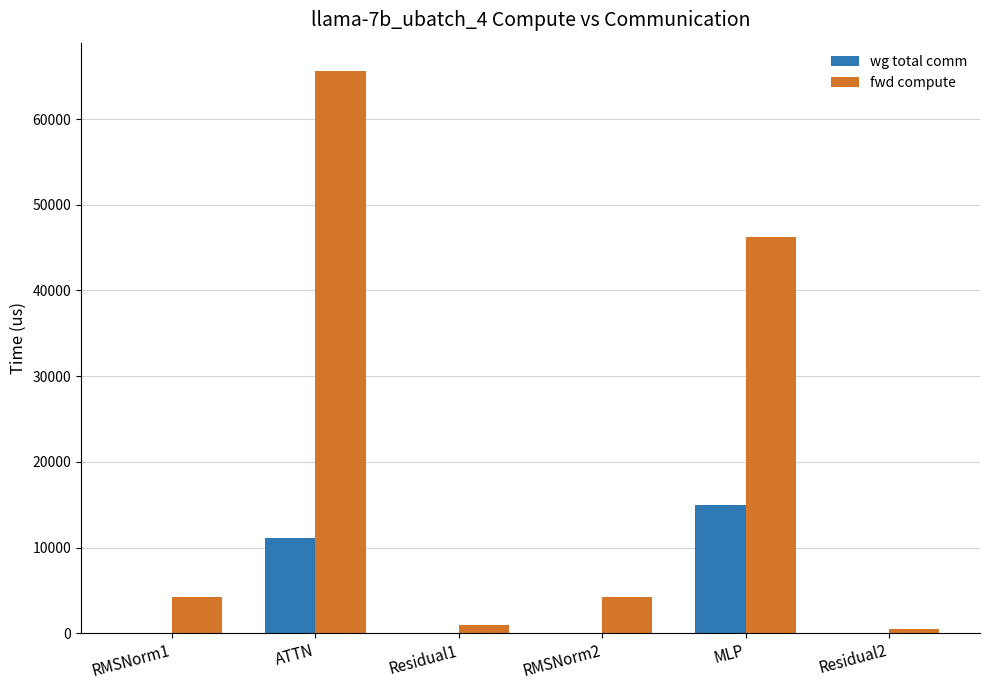

True or false: wg total comm has a value of 11160.8 at ATTN.

True